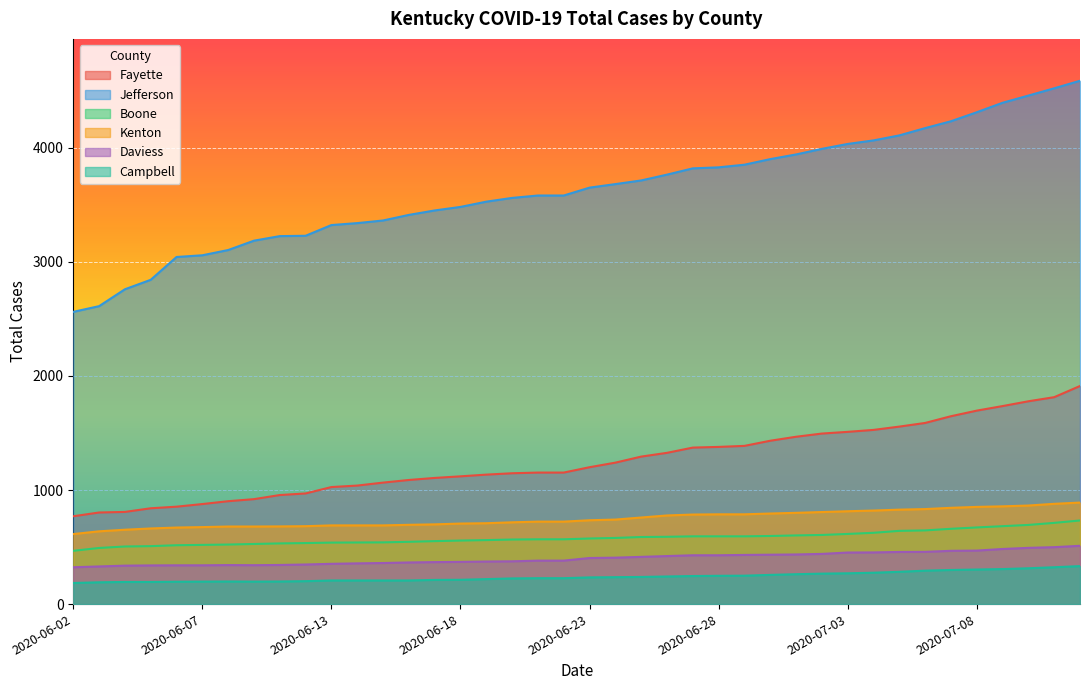

What is the difference between the highest and lowest values at 2020-06-06?

2847